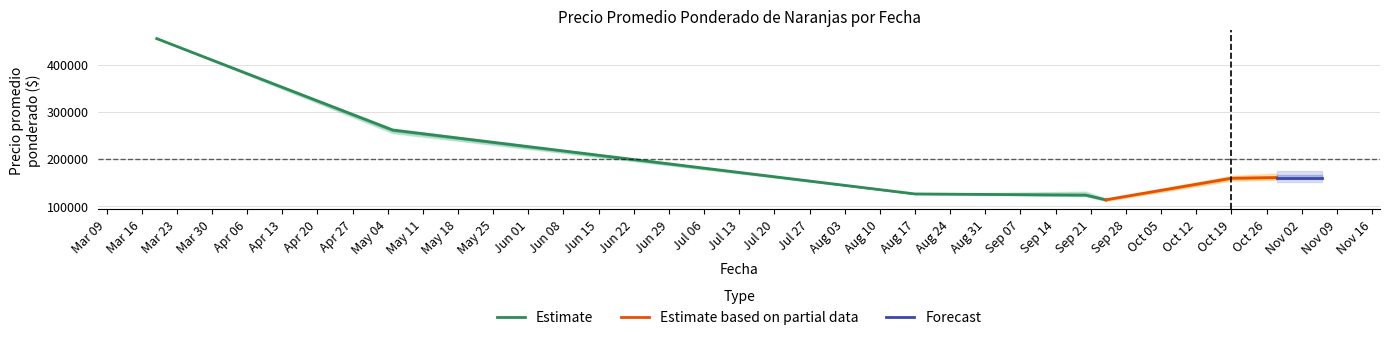

What is the maximum value for Estimate?

455000